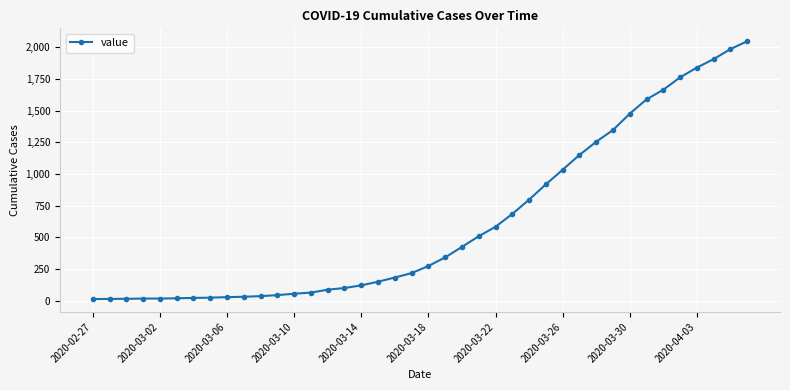

What is the difference between the second highest and second lowest values?

1973